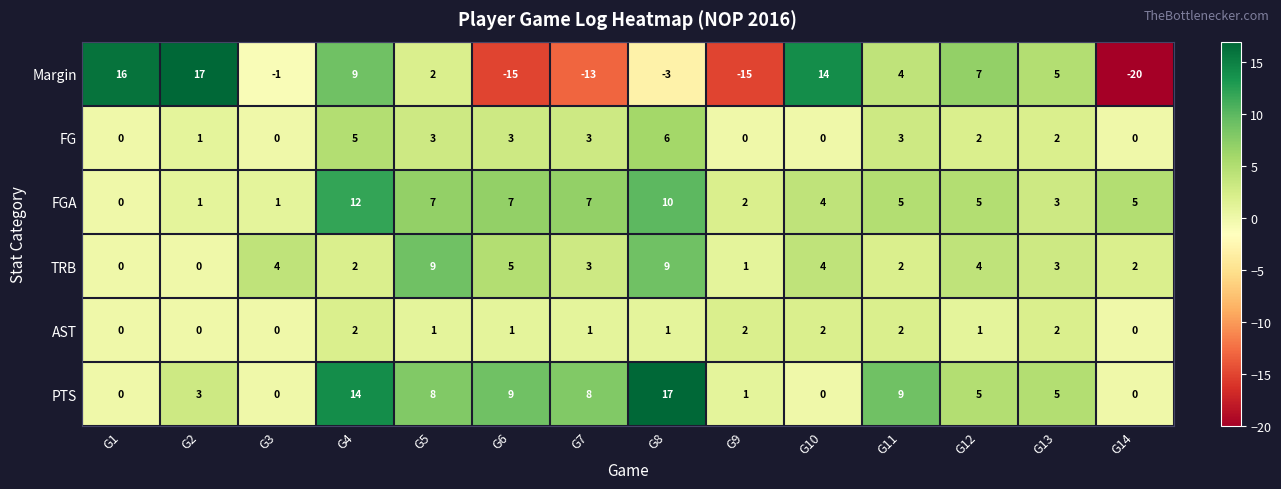

What is the difference between the Margin values at G5 and G8?

5